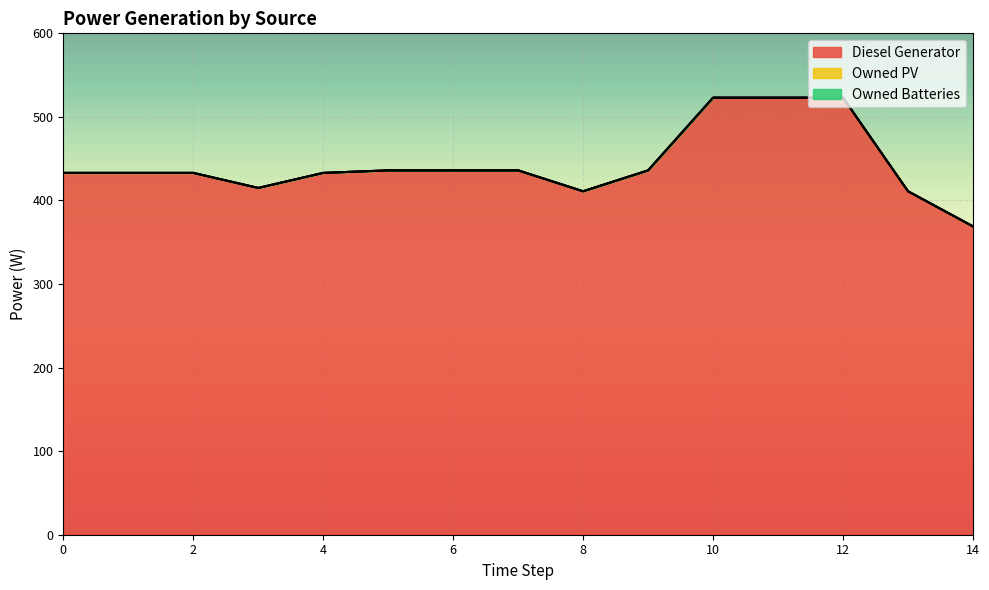

Rank the series at 7 from lowest to highest value.

Owned PV, Owned Batteries, Diesel Generator